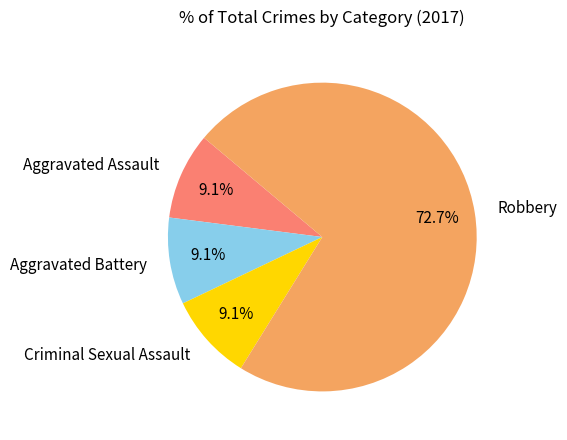

Which slice is the largest?

Robbery